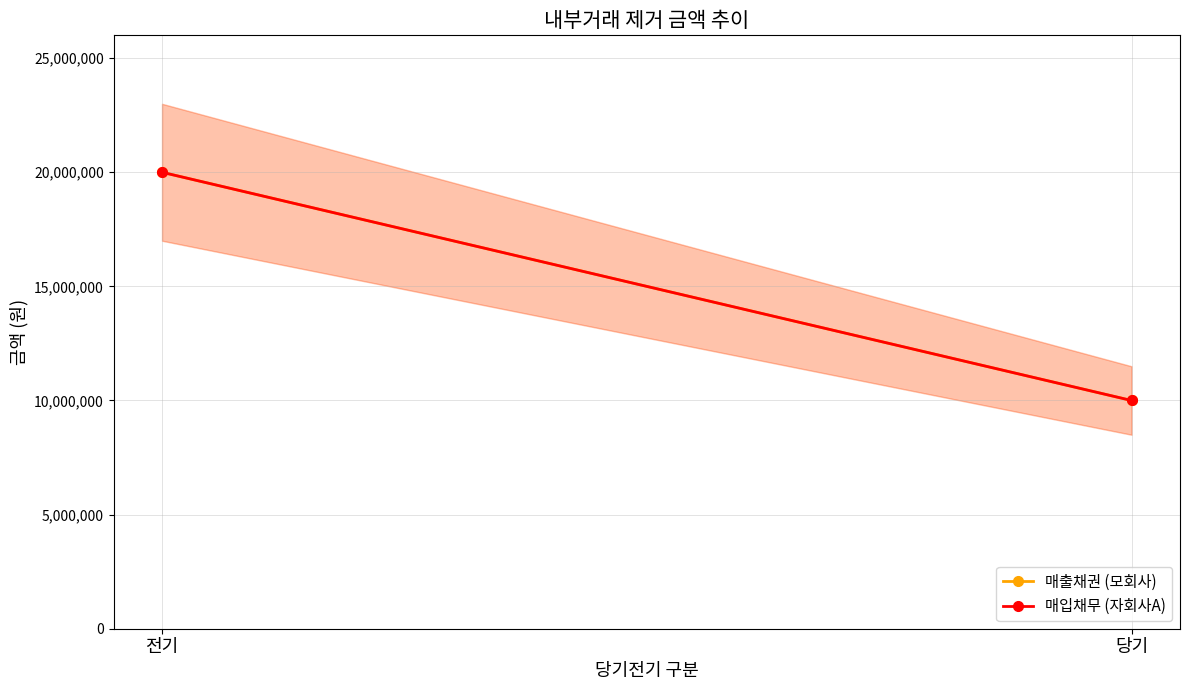

How many values in the 매입채무 (자회사A) series are below 20000000?

1